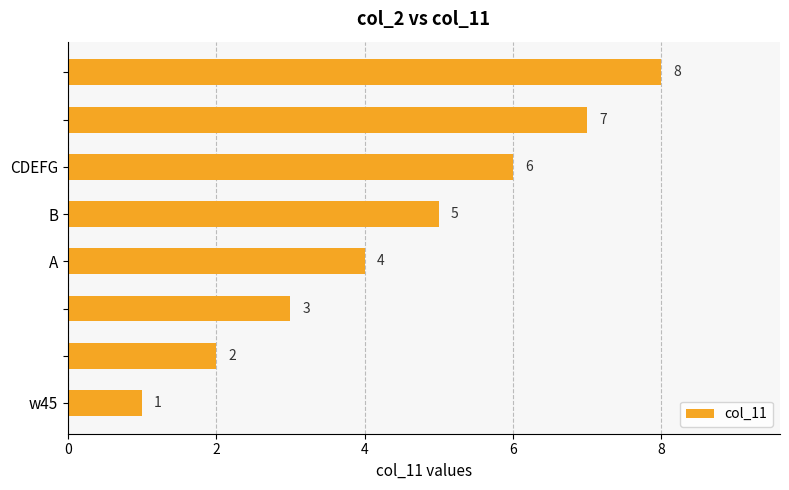

What is the difference between the maximum and minimum values?

7